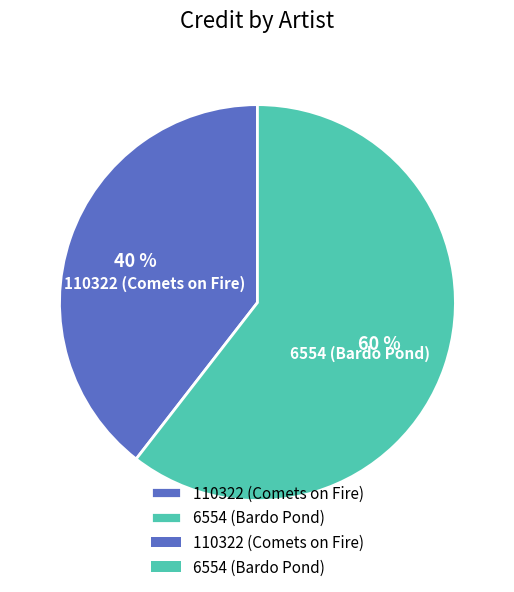

Rank the categories by value from highest to lowest.

6554 (Bardo Pond), 110322 (Comets on Fire)